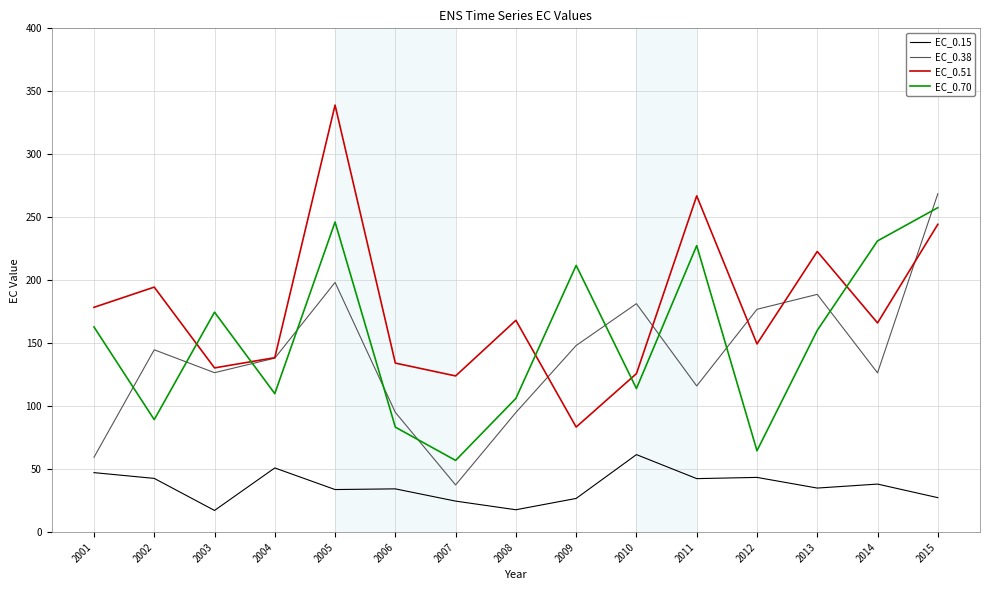

What is the smallest value displayed?

17.3